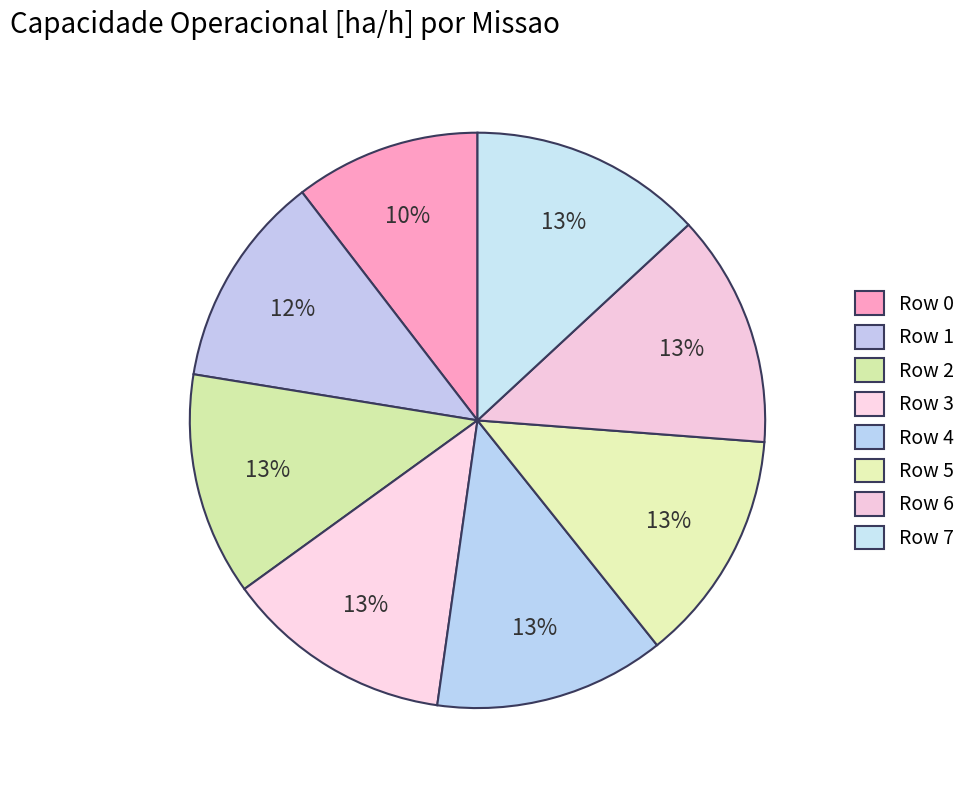

Count the number of slices in the pie.

8